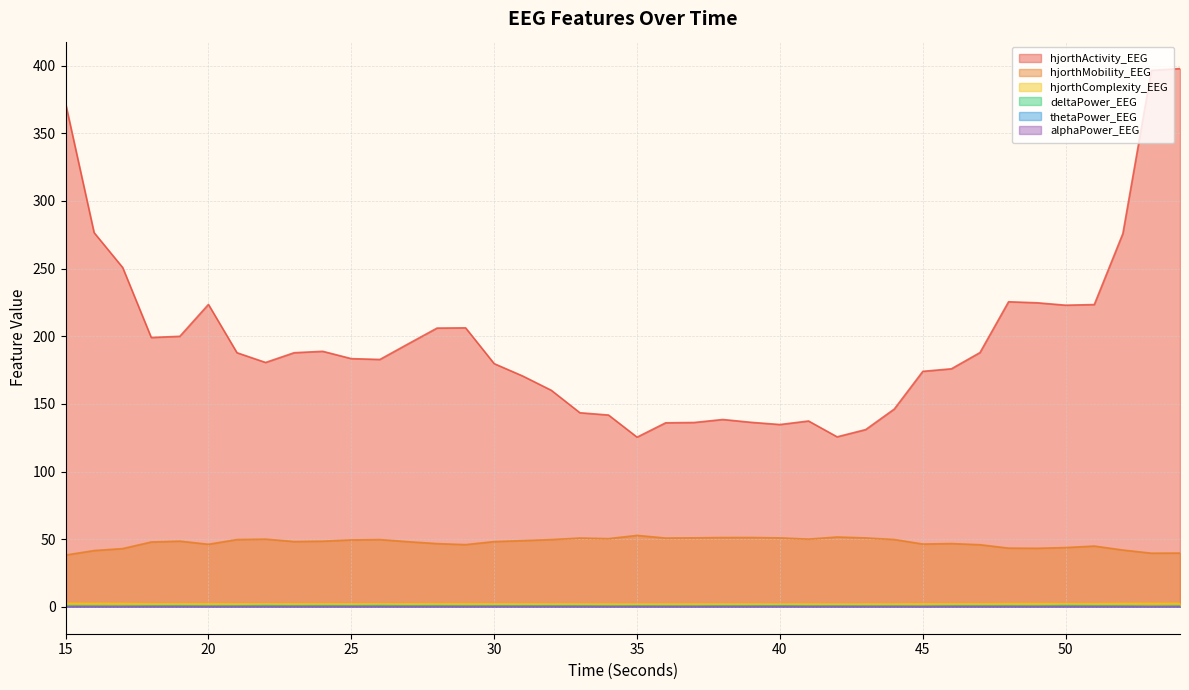

At which category is the sum across all series the highest?

54